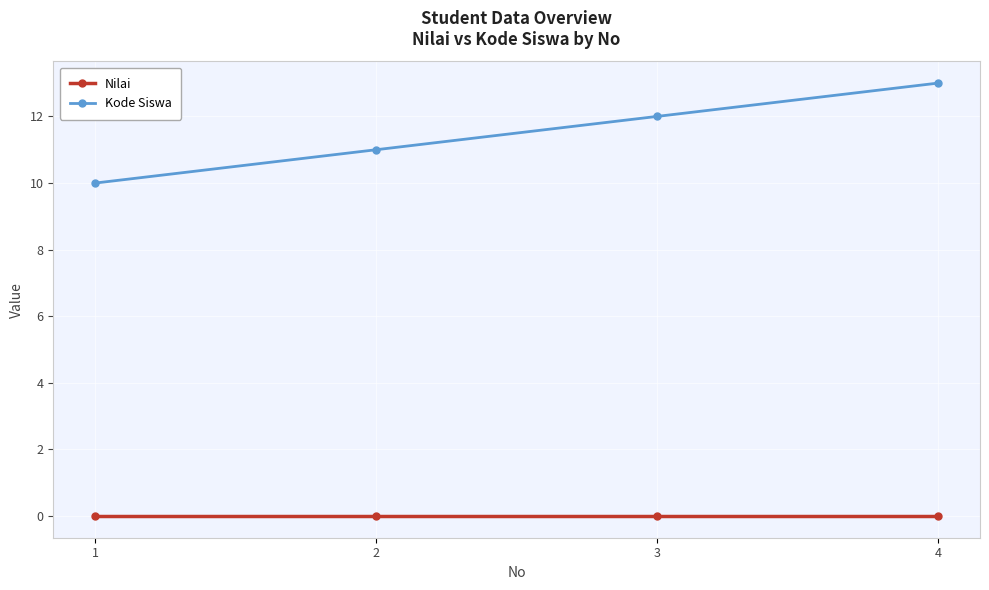

Which series has the largest range (max minus min)?

Kode Siswa